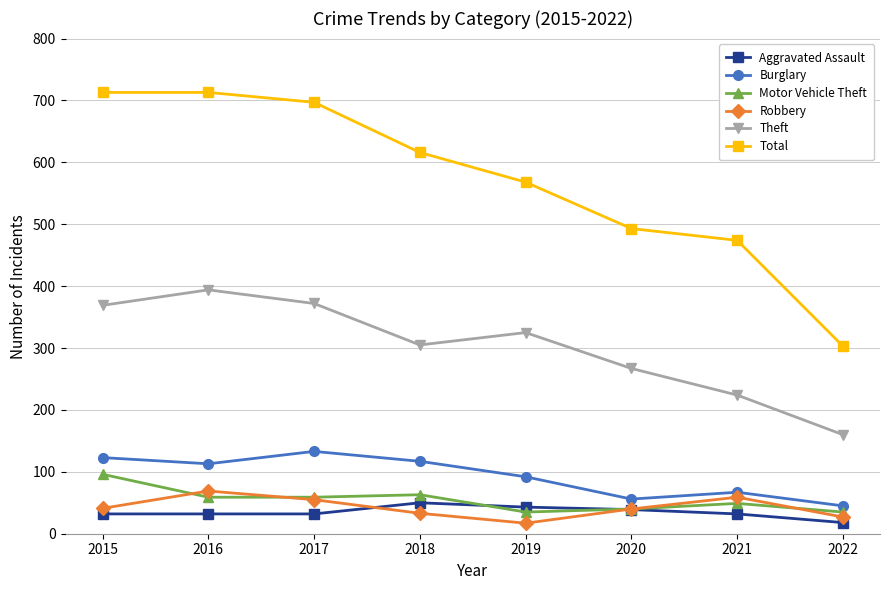

Rank the series by their maximum value, from lowest to highest.

Aggravated Assault, Robbery, Motor Vehicle Theft, Burglary, Theft, Total